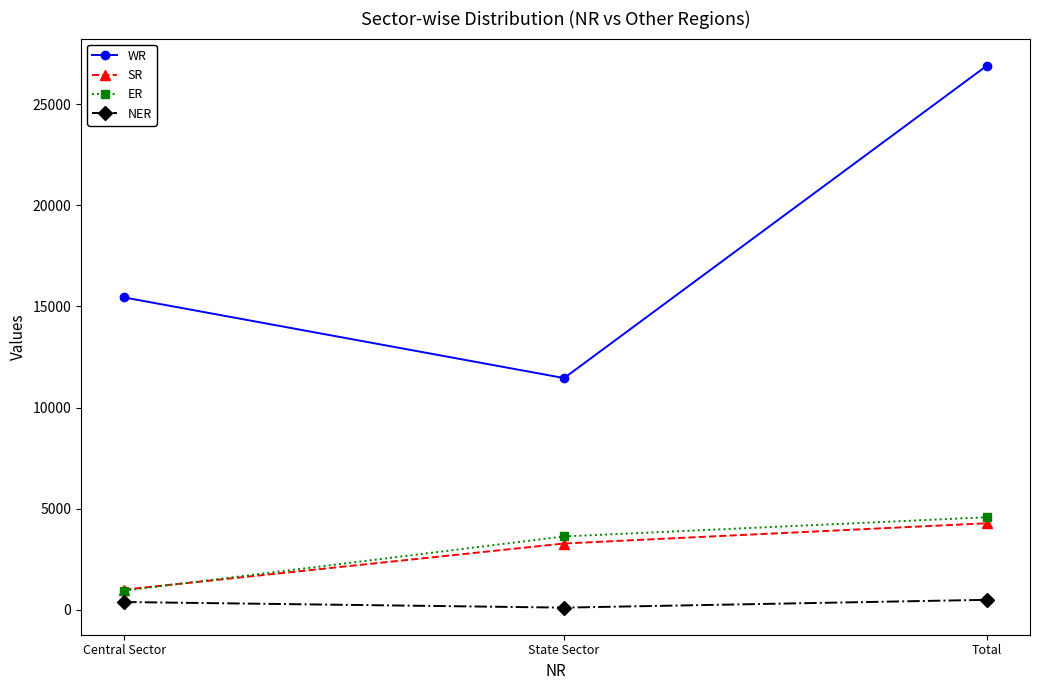

True or false: SR has a value of 4280 at Total.

True